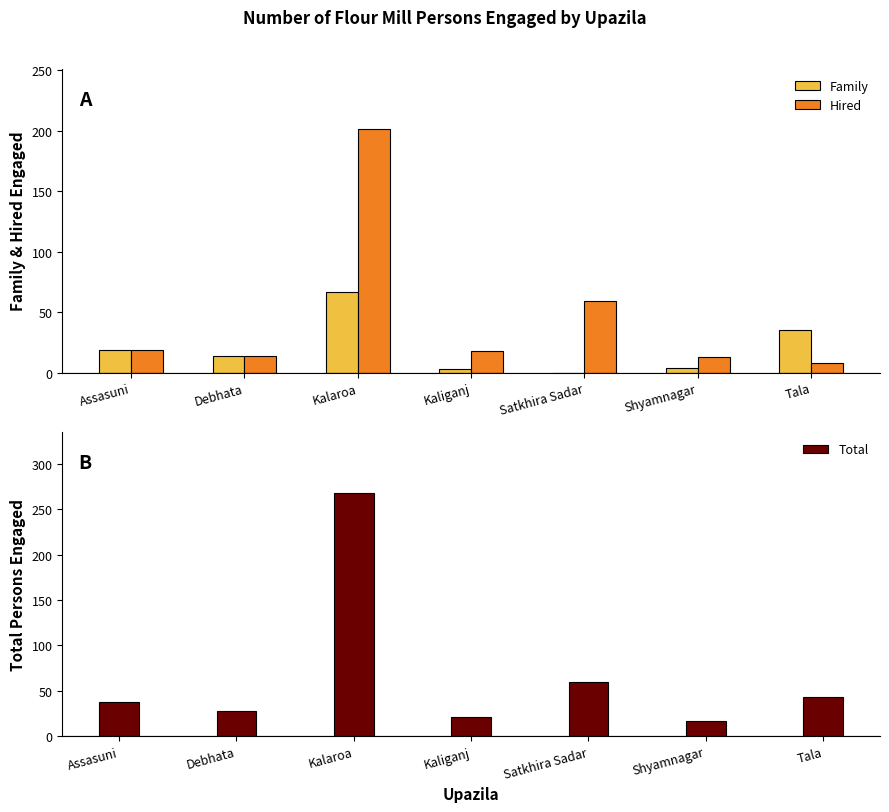

Between Shyamnagar and Debhata, which is larger?

Debhata